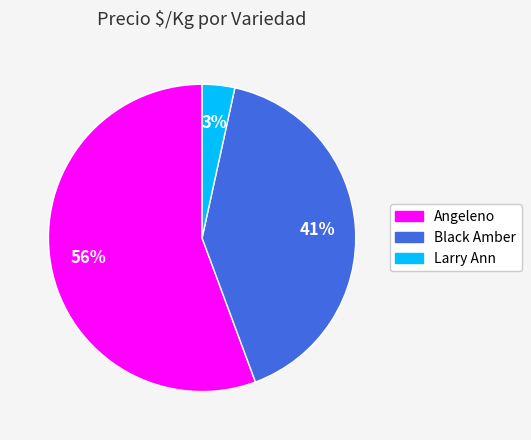

What is the ratio of the value at Black Amber to the value at Angeleno?

0.7